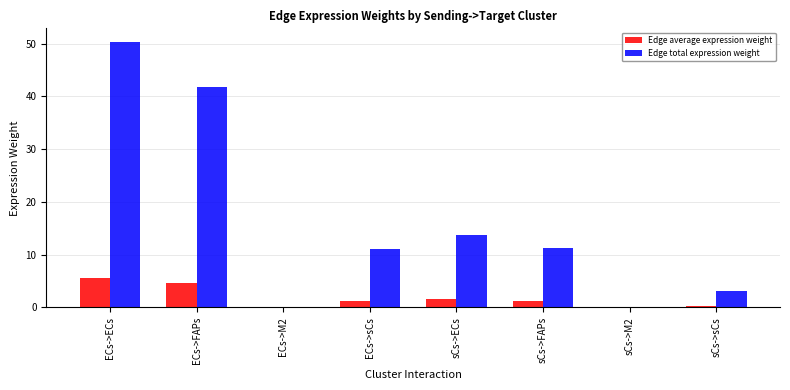

At which label does Edge average expression weight first exceed 1?

ECs->ECs